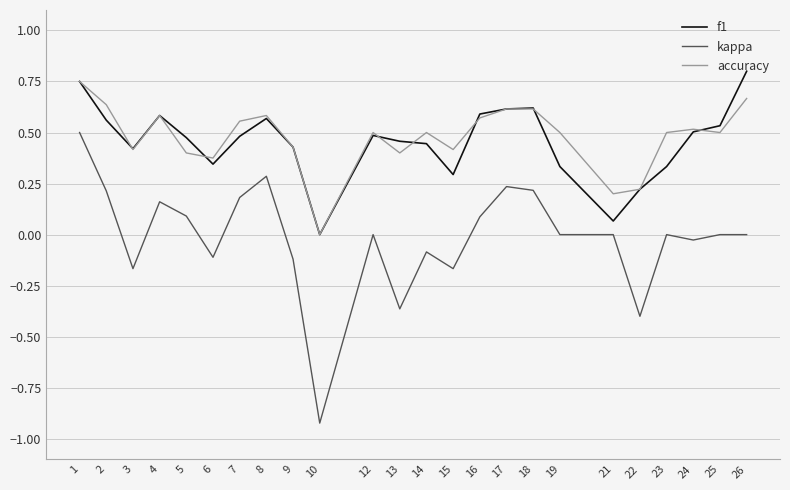

The value of f1 at 6 is 0.5. True or false?

False